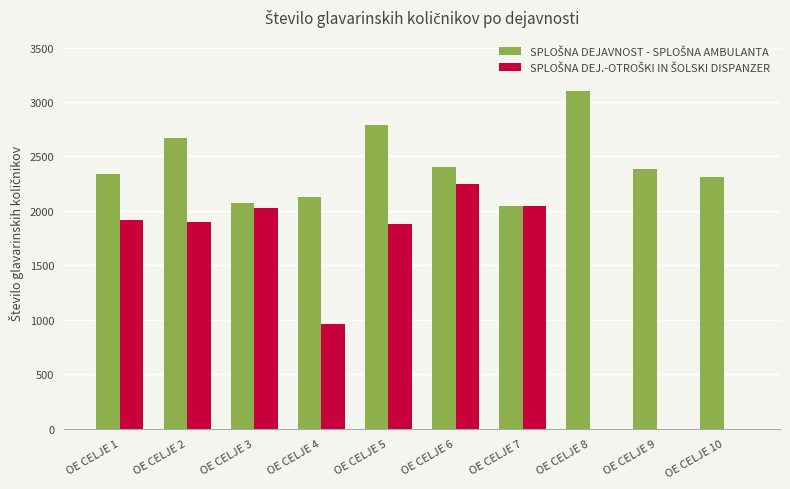

Count the number of data series in this chart.

2